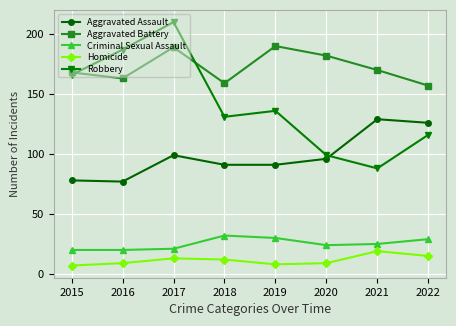

True or false: Criminal Sexual Assault has more than 2 points higher than both neighbors.

False